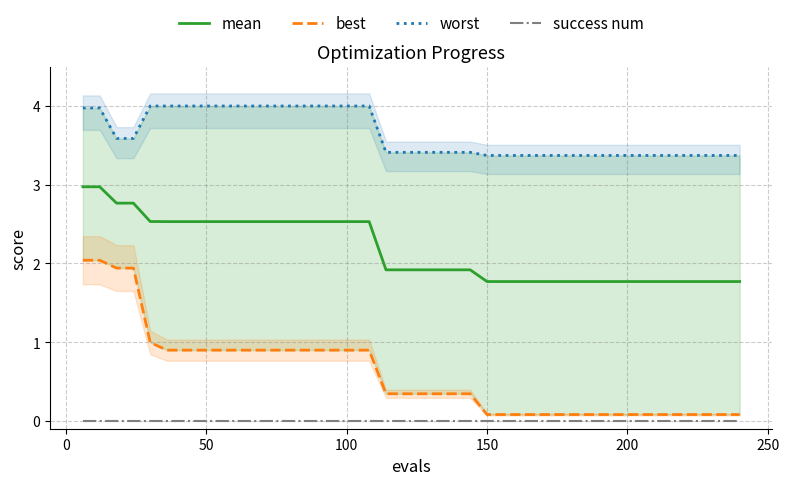

What is the maximum value for mean?

3.0